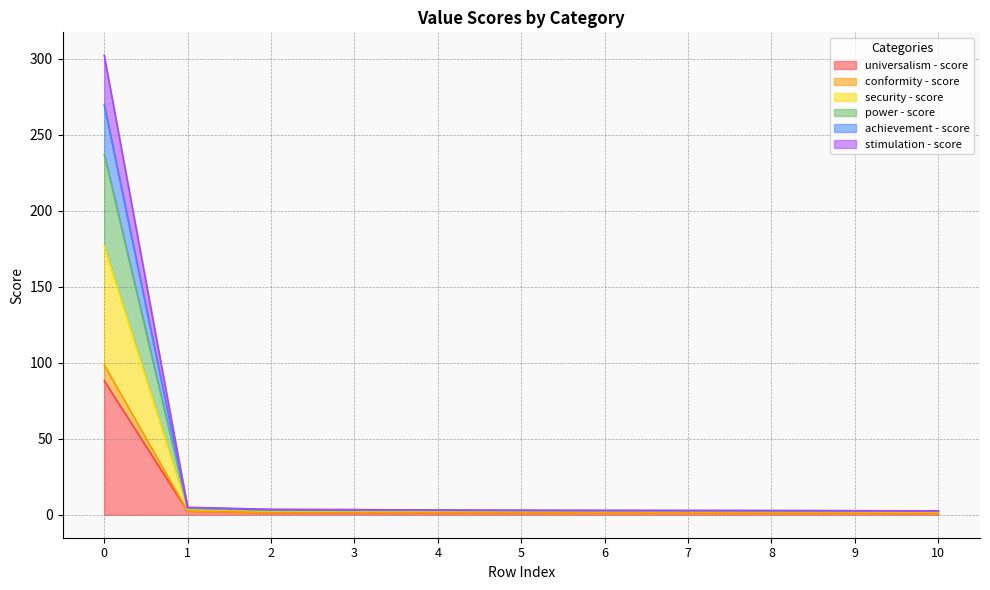

True or false: stimulation - score and security - score cross at least once.

False